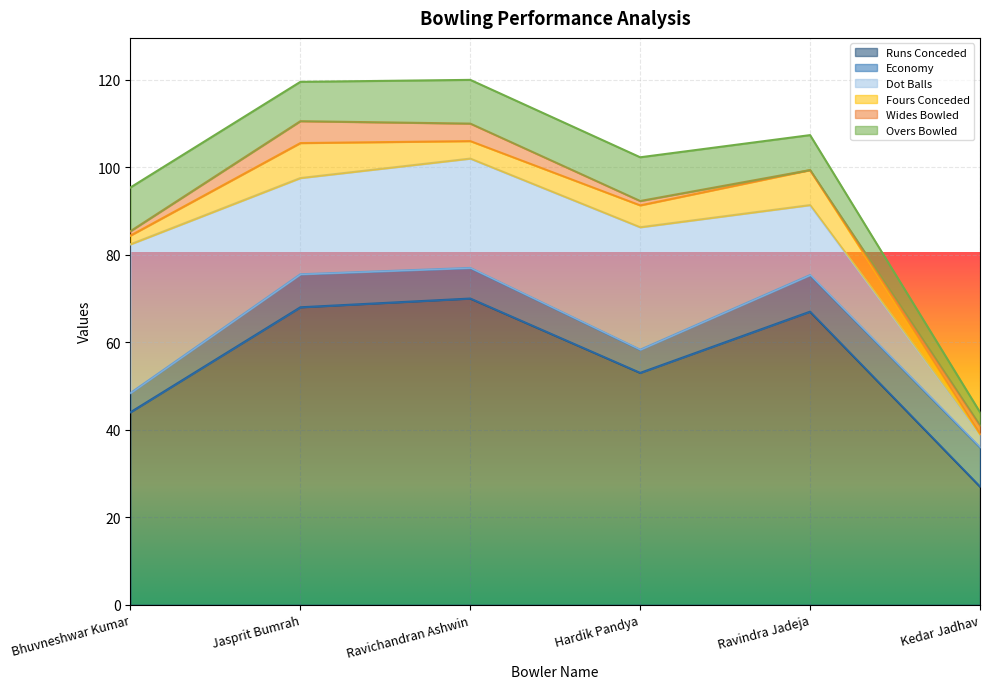

Which label corresponds to the largest value in the chart?

Ravichandran Ashwin